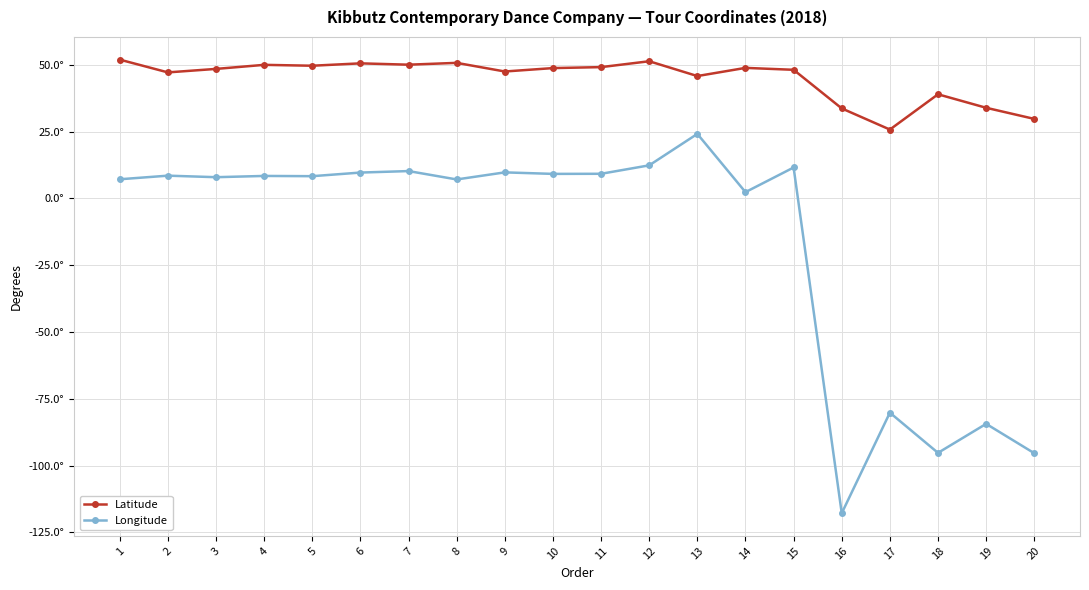

What are all the series names shown in the legend?

Latitude, Longitude